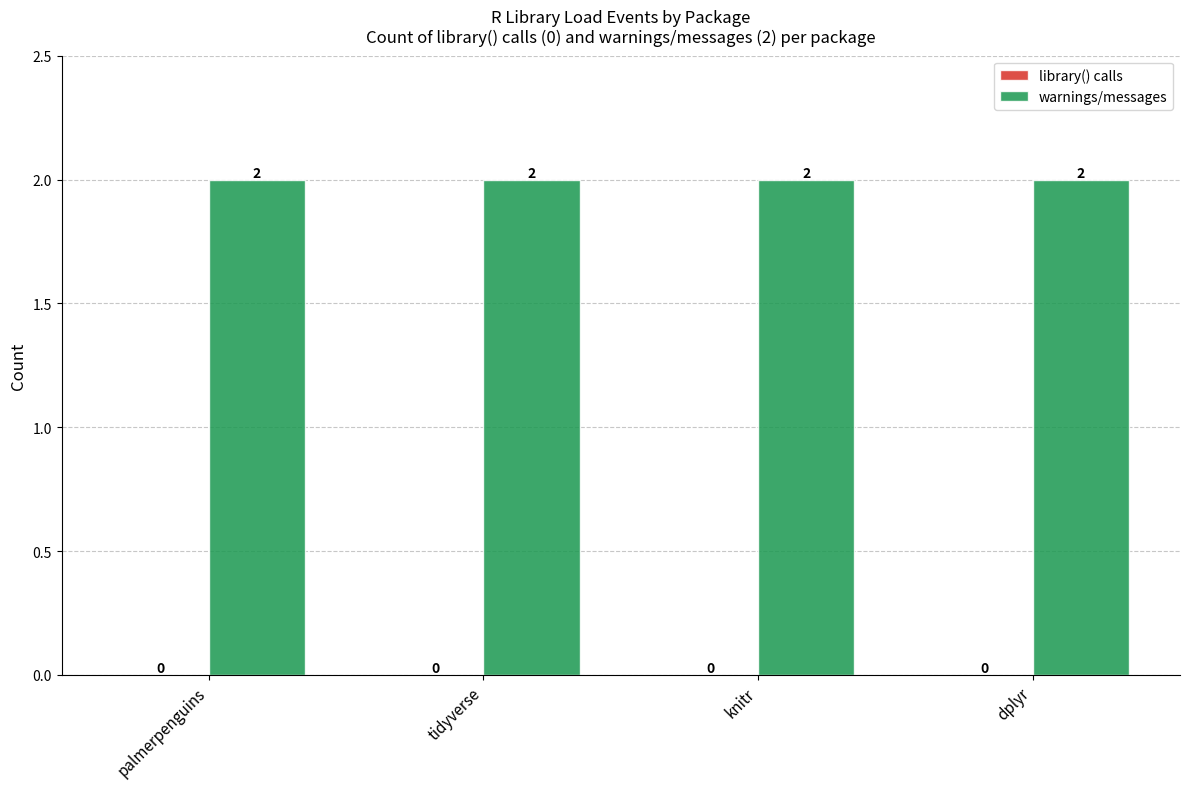

At which category does the chart reach its peak across all series?

palmerpenguins